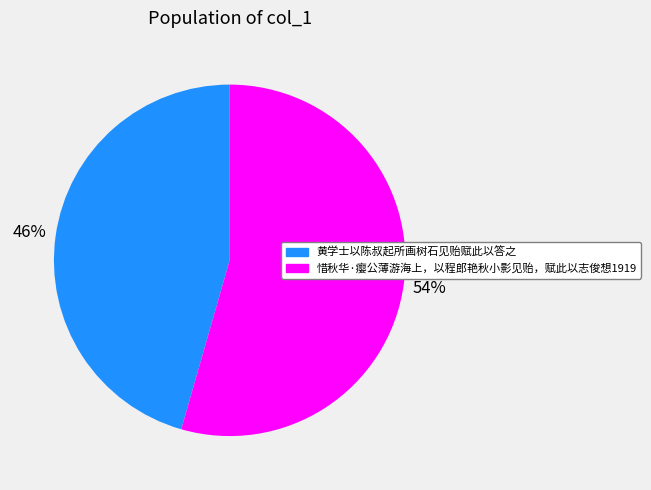

Is the sum of 黄学士以陈叔起所画树石见贻赋此以答之 and 惜秋华·瘿公薄游海上，以程郎艳秋小影见贻，赋此以志俊想1919 greater than half?

Yes